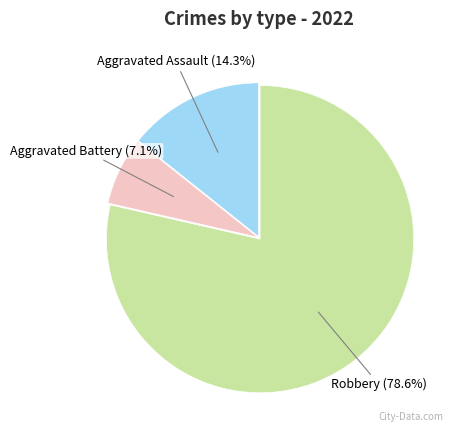

To the nearest percent, what portion does Aggravated Assault represent?

14%